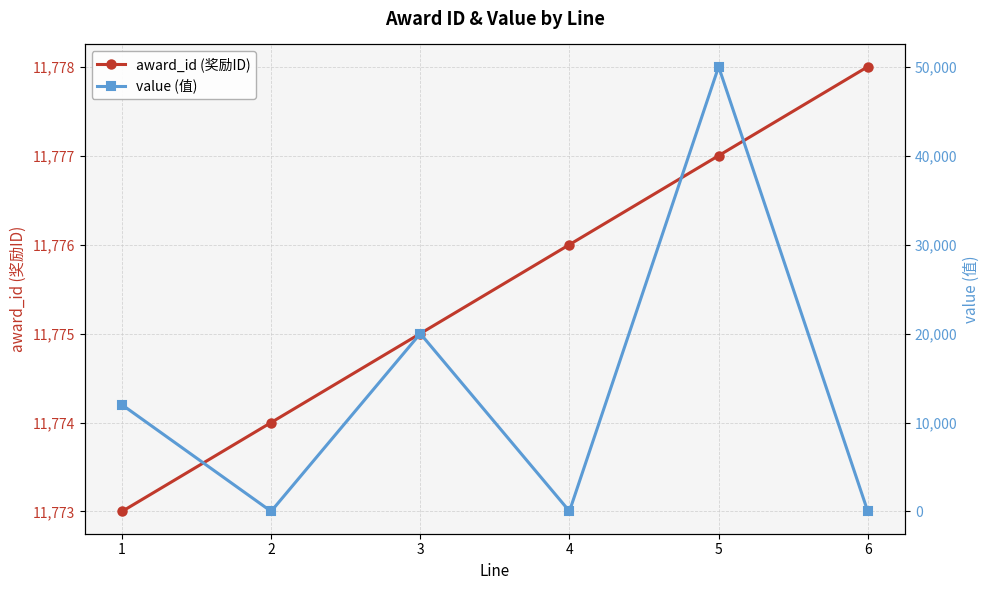

Which series ends up on top after the final intersection of award_id (奖励ID) and value (值)?

award_id (奖励ID)